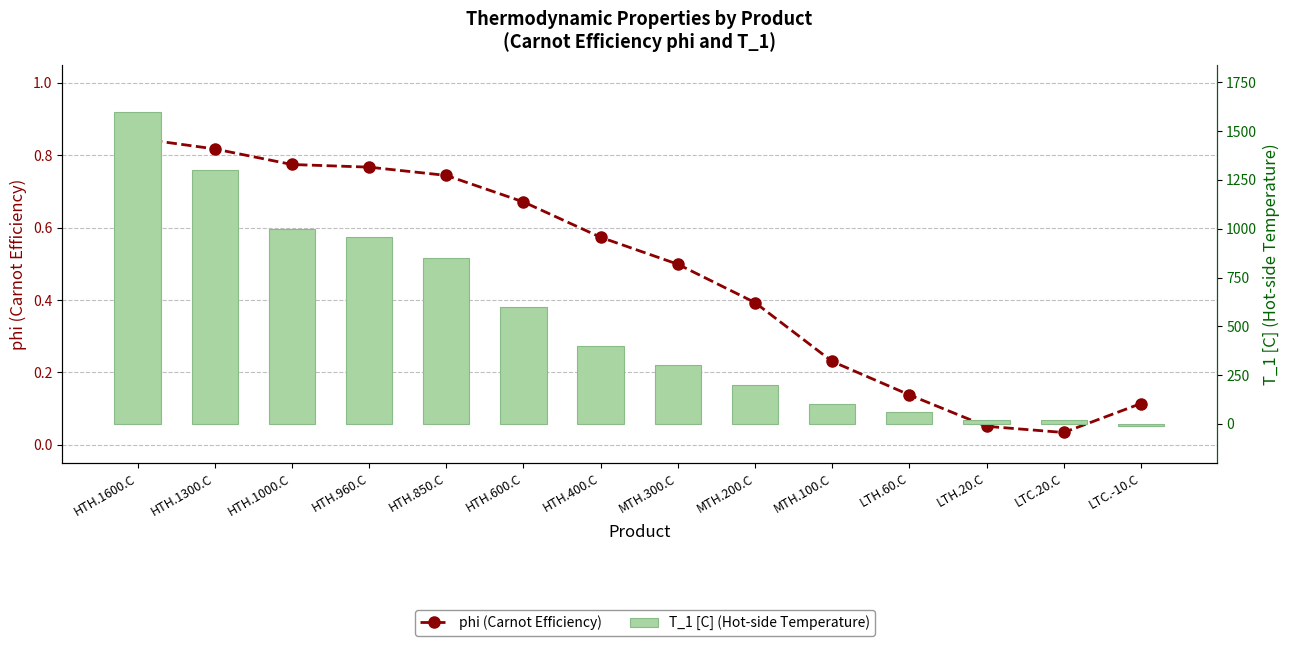

What is the maximum value for T_1 [C] (Hot-side Temperature)?

1600.0